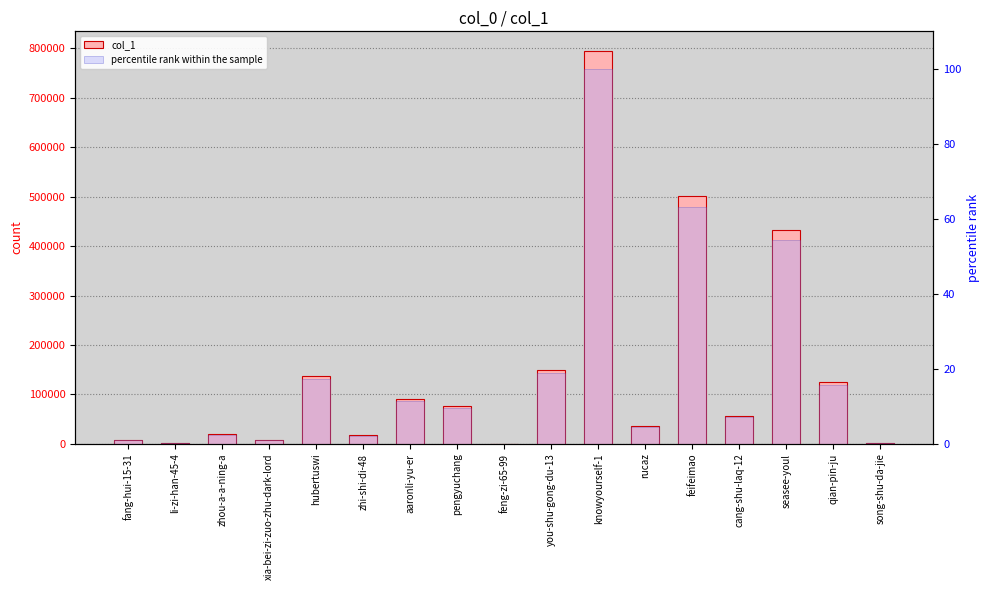

Reading left to right, what are all the values shown in this chart?

col_1: 8141.0	1260.0	19645.0	8612.0	136609.0	17271.0	89704.0	76402.0	164.0	149557.0	794751.0	35383.0	501187.0	56624.0	432356.0	124954.0	2301.0
percentile rank within the sample: 1.0	0.2	2.5	1.1	17.2	2.2	11.3	9.6	0.0	18.8	100.0	4.5	63.1	7.1	54.4	15.7	0.3